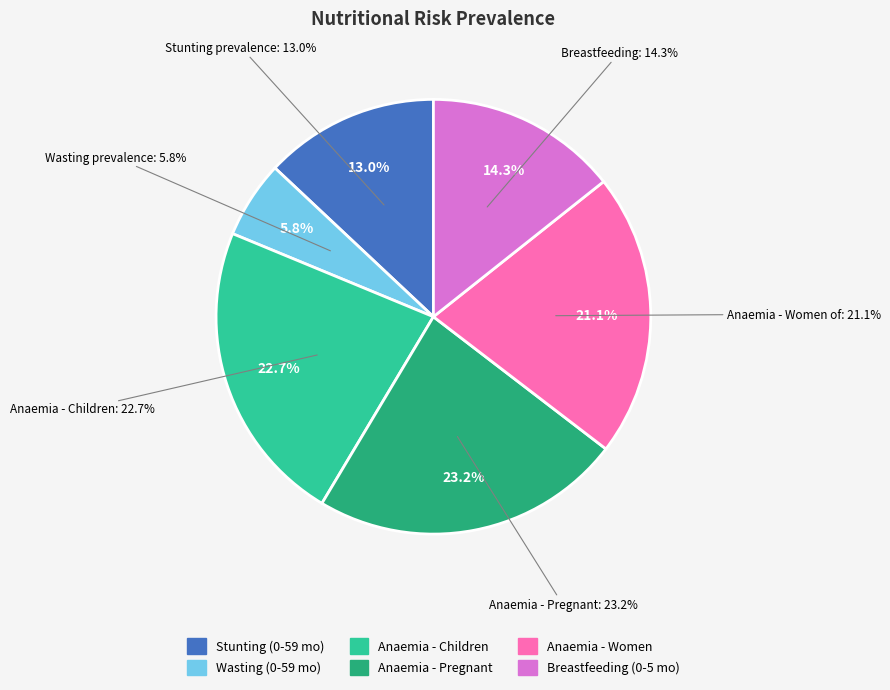

Rank the categories by value from highest to lowest.

Anaemia - Pregnant
women, Anaemia - Children
(0-59 months), Anaemia - Women of
reproductive age, Breastfeeding
(0-5 months), Stunting prevalence
(Children 0-59 months, 2020), Wasting prevalence
(Children 0-59 months, 2020)